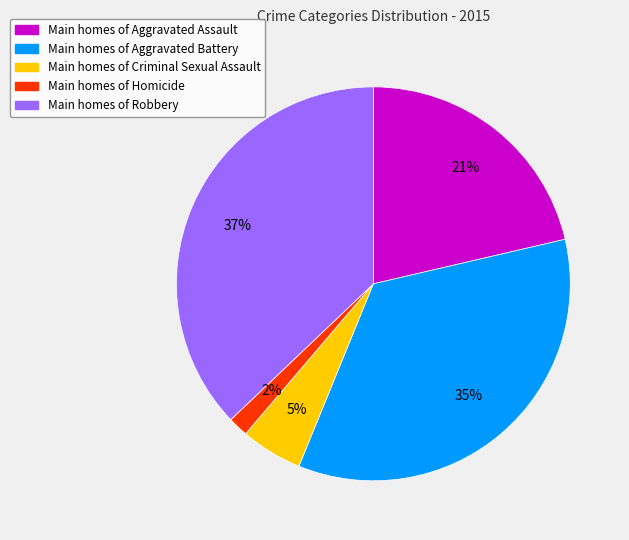

To the nearest percent, what is the average slice percentage?

20%